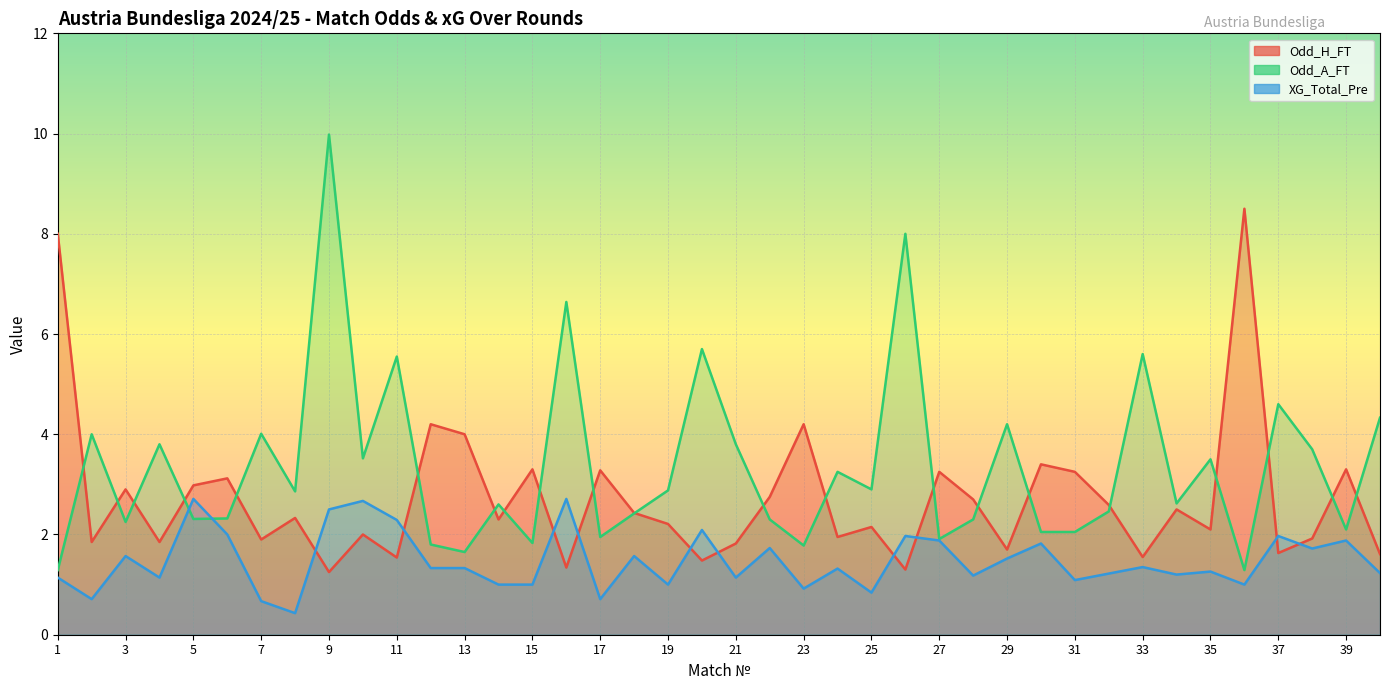

Is it true that Odd_A_FT equals 1.9 at 27?

True